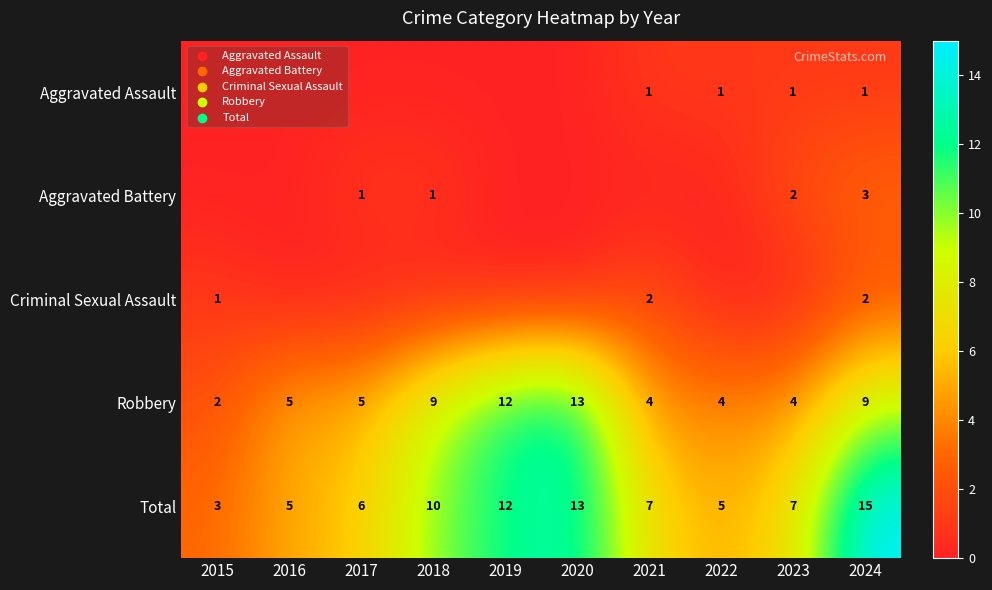

Read the Total value at 2019, to the nearest 5.

10